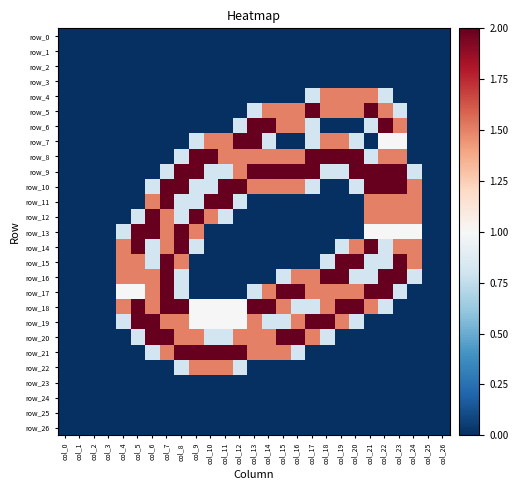

How many distinct data groups are displayed?

27